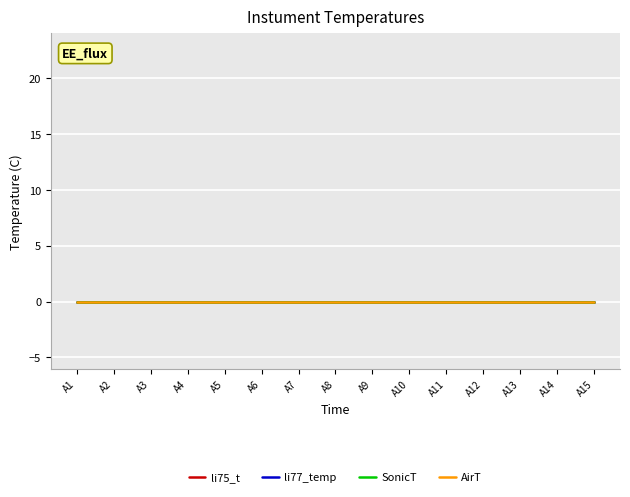

Does the chart have visible grid lines?

Yes